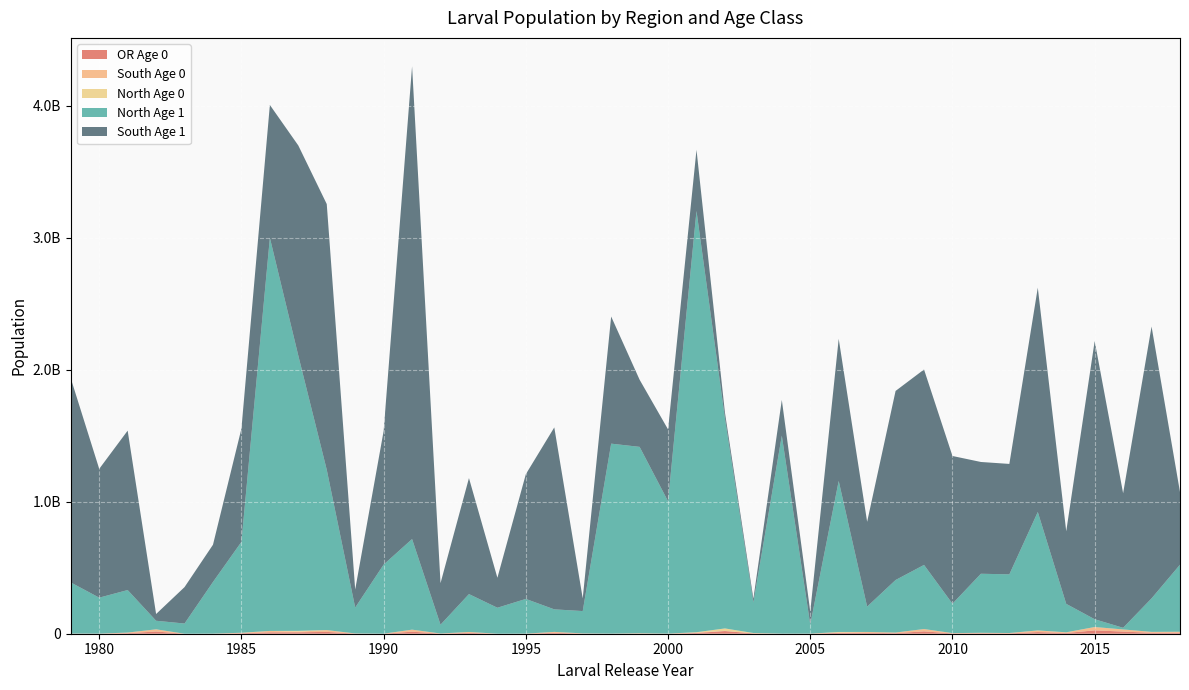

Reading left to right, list all the values displayed in this chart.

OR Age 0: 1979=595259.1	1980=375000.0	1981=4358000.0	1982=16692000.0	1983=0.0	1984=357000.0	1985=3704000.0	1986=10583000.0	1987=10899000.0	1988=13847000.0	1989=1057000.0	1990=145000.0	1991=15446000.0	1992=864000.0	1993=6636000.0	1994=87000.0	1995=327000.0	1996=6958105.0	1997=1277345.0	1998=420553.0	1999=1900785.0	2000=440038.0	2001=5724120.0	2002=20045163.0	2003=2717403.0	2004=338263.0	2005=371163.0	2006=6590334.0	2007=6664394.0	2008=4502010.2	2009=17765509.6	2010=2295494.0	2011=3514704.0	2012=2668879.6	2013=12499377.4	2014=5392592.8	2015=25434225.2	2016=16237144.8	2017=7019699.0	2018=7472466.0
South Age 0: 1979=570896.3	1980=358000.0	1981=4358000.0	1982=16692000.0	1983=0.0	1984=201000.0	1985=2276000.0	1986=10583000.0	1987=4950000.0	1988=13417000.0	1989=1057000.0	1990=145000.0	1991=15438000.0	1992=864000.0	1993=6636000.0	1994=87000.0	1995=306000.0	1996=6948138.0	1997=1277345.0	1998=187064.0	1999=0.0	2000=0.0	2001=3470712.0	2002=1387463.0	2003=0.0	2004=328555.0	2005=3697.0	2006=2096164.0	2007=6664394.0	2008=4430573.8	2009=17765509.6	2010=2295494.0	2011=3044357.9	2012=2651874.2	2013=11904788.5	2014=4803765.2	2015=25434225.2	2016=16228888.3	2017=7019148.0	2018=7433934.0
North Age 0: 1979=24362.8	1980=17000.0	1981=0.0	1982=0.0	1983=0.0	1984=156000.0	1985=1428000.0	1986=0.0	1987=5949000.0	1988=430000.0	1989=0.0	1990=0.0	1991=8000.0	1992=0.0	1993=0.0	1994=0.0	1995=21000.0	1996=9967.0	1997=0.0	1998=233489.0	1999=1900785.0	2000=440038.0	2001=2253408.0	2002=18657700.0	2003=2717403.0	2004=9708.0	2005=367466.0	2006=4494170.0	2007=0.0	2008=71436.3	2009=0.0	2010=0.0	2011=470346.1	2012=17005.4	2013=594589.0	2014=588827.6	2015=0.0	2016=8256.5	2017=551.0	2018=38532.0
North Age 1: 1979=387195000.0	1980=272369000.0	1981=322078000.0	1982=64822000.0	1983=77155000.0	1984=391264000.0	1985=688309000.0	1986=2977814000.0	1987=2084547000.0	1988=1214353000.0	1989=196072000.0	1990=523357000.0	1991=686123000.0	1992=66648000.0	1993=286897000.0	1994=196597000.0	1995=262855891.0	1996=170627349.0	1997=169072211.0	1998=1438744795.0	1999=1411456449.0	2000=1002424763.0	2001=3190753752.0	2002=1592623013.0	2003=231432517.0	2004=1499523211.0	2005=69289546.0	2006=1143964130.0	2007=192070719.6	2008=397810714.1	2009=485580168.8	2010=222705277.0	2011=447164466.4	2012=444402910.3	2013=897001685.2	2014=215341037.7	2015=58851823.0	2016=12358305.0	2017=253714376.0	2018=507964814.0
South Age 1: 1979=1546187000.0	1980=975535000.0	1981=1207405000.0	1982=51056000.0	1983=275964000.0	1984=282049000.0	1985=857662000.0	1986=1005844000.0	1987=1591576000.0	1988=2012195000.0	1989=136583000.0	1990=1011869000.0	1991=3580960000.0	1992=314748000.0	1993=878589000.0	1994=226994000.0	1995=944869737.0	1996=1378039230.0	1997=96129641.0	1998=962846141.0	1999=508605582.0	2000=544325291.0	2001=463019795.0	2002=42923923.0	2003=28200904.0	2004=270616211.0	2005=98450233.0	2006=1076507063.0	2007=642370795.6	2008=1432075769.4	2009=1480085952.9	2010=1118872133.3	2011=846623319.0	2012=836359553.6	2013=1699050154.9	2014=549835627.8	2015=2106927166.7	2016=1019237319.0	2017=2058870447.0	2018=549988646.0